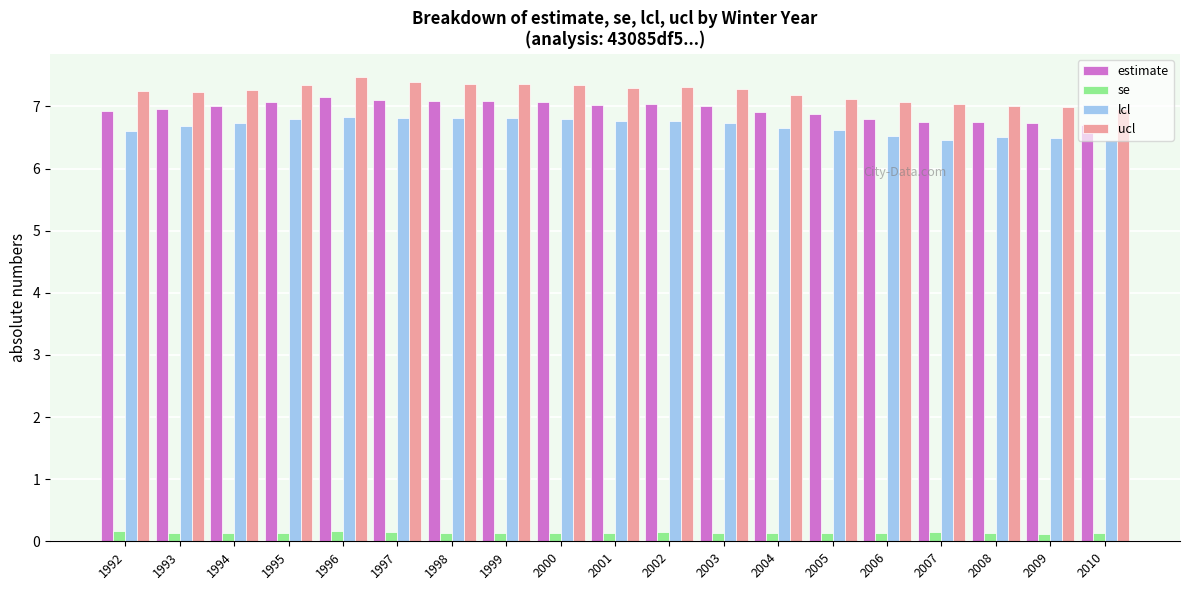

Which series has the largest range (max minus min)?

ucl